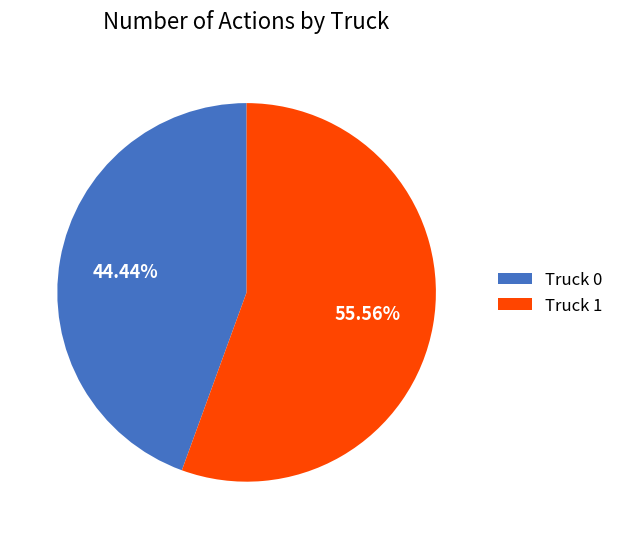

The Truck 1 slice represents 49% of the pie. True or false?

False